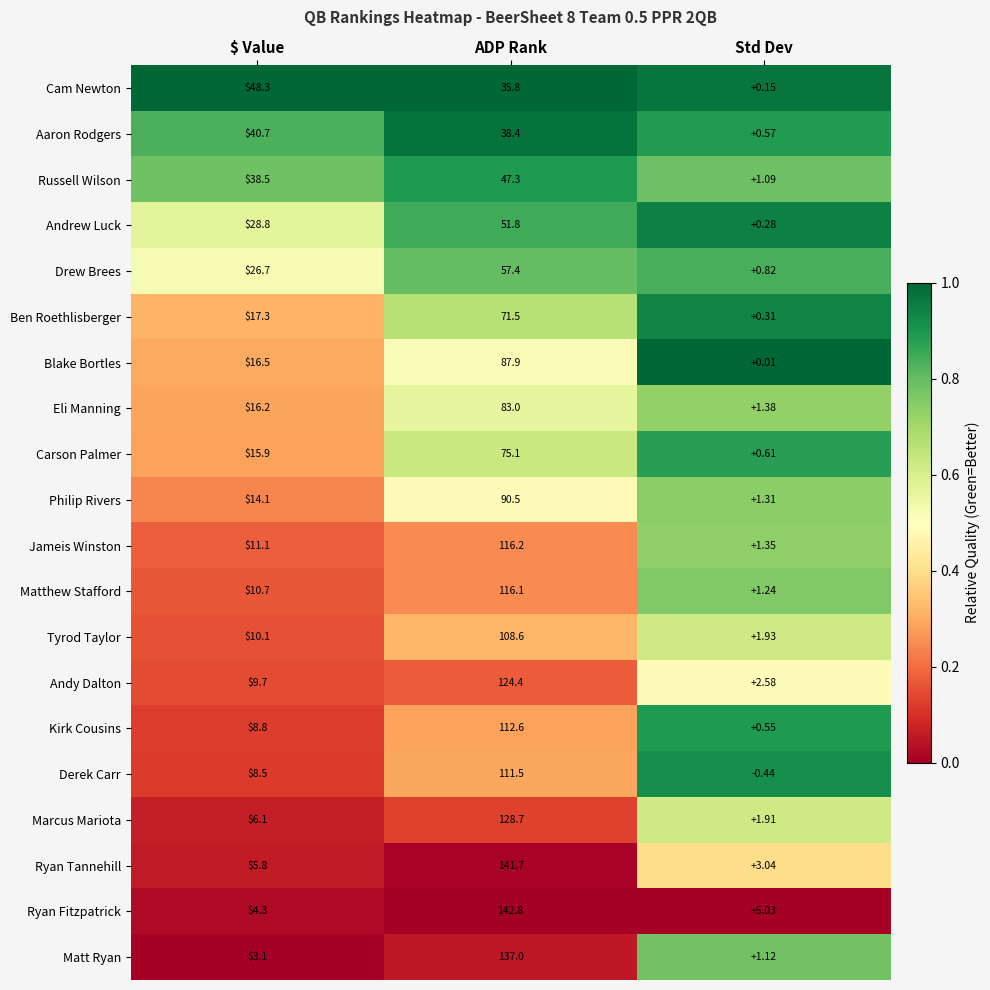

Rank the series by their maximum value, from highest to lowest.

Ryan Fitzpatrick, Ryan Tannehill, Matt Ryan, Marcus Mariota, Andy Dalton, Jameis Winston, Matthew Stafford, Kirk Cousins, Derek Carr, Tyrod Taylor, Philip Rivers, Blake Bortles, Eli Manning, Carson Palmer, Ben Roethlisberger, Drew Brees, Andrew Luck, Cam Newton, Russell Wilson, Aaron Rodgers